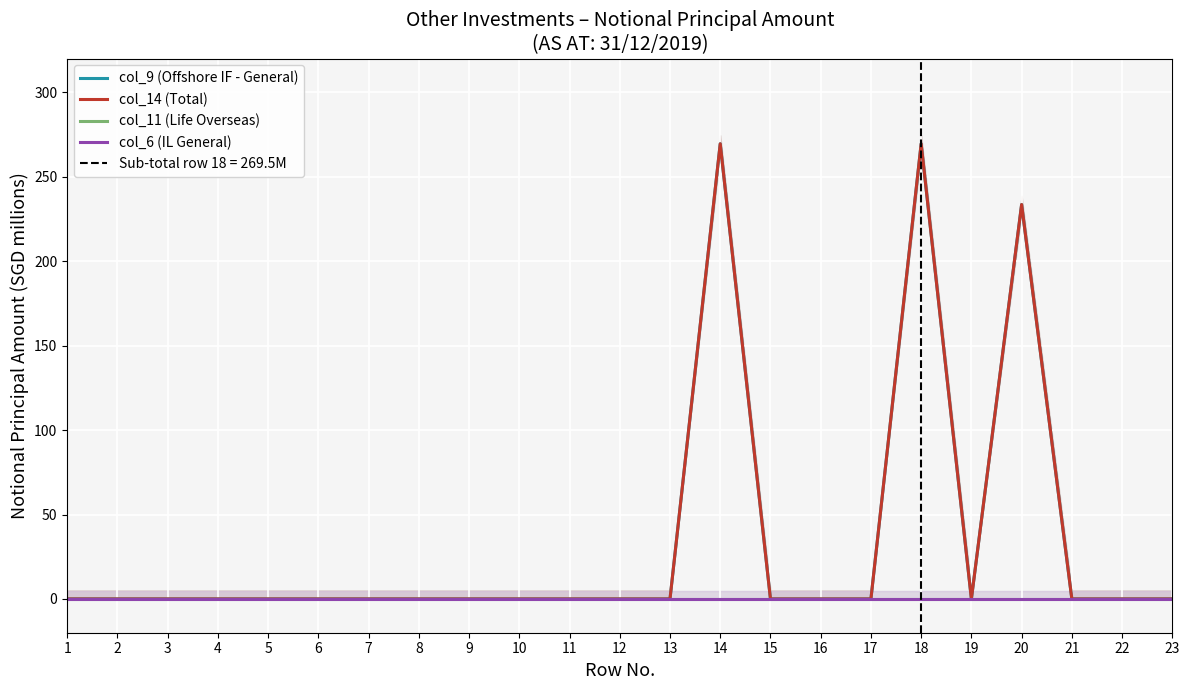

Between 3 and 7, which series saw the biggest shift?

col_9 (Offshore IF - General)